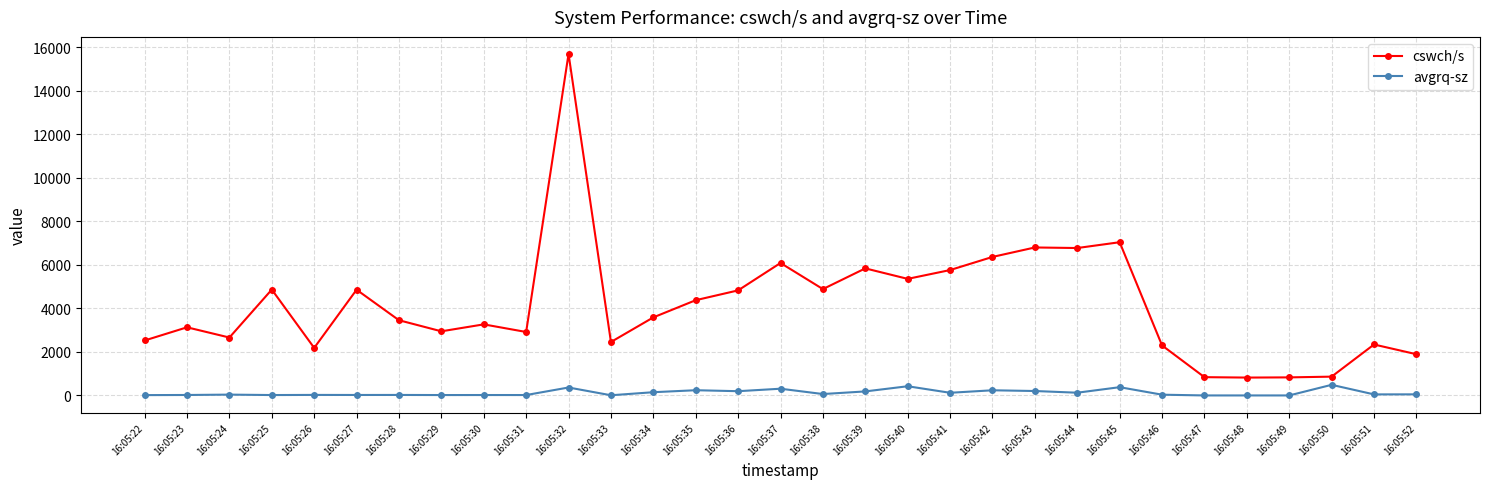

At which category does the chart reach its peak across all series?

16:05:32